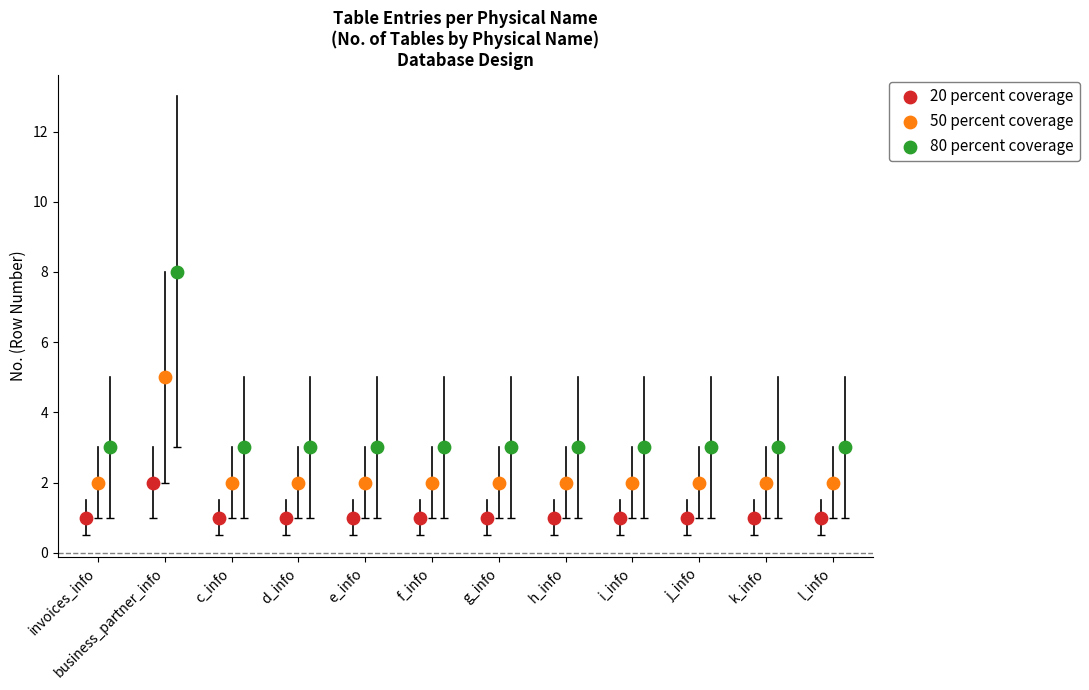

Which series reaches the maximum Y coordinate?

80 percent coverage